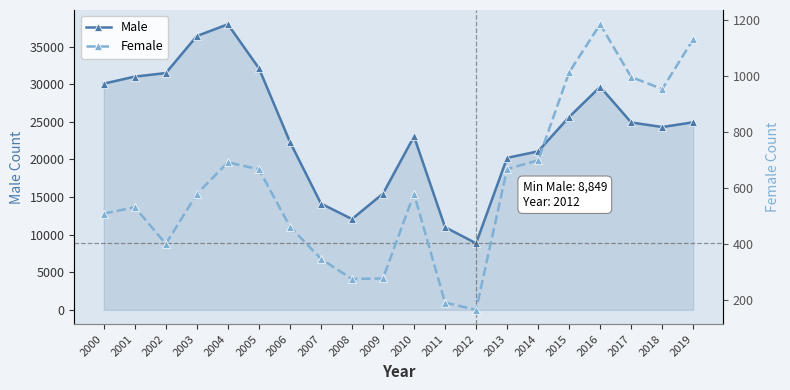

At 2016, list the series in order from largest to smallest.

Male, Female